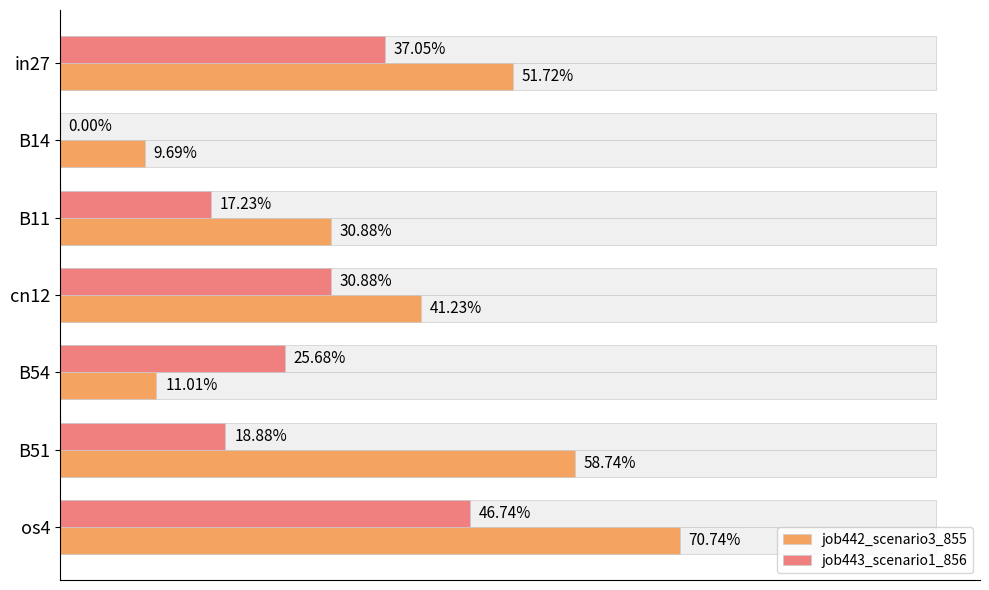

What are all the series names shown in the legend?

job442_scenario3_855, job443_scenario1_856